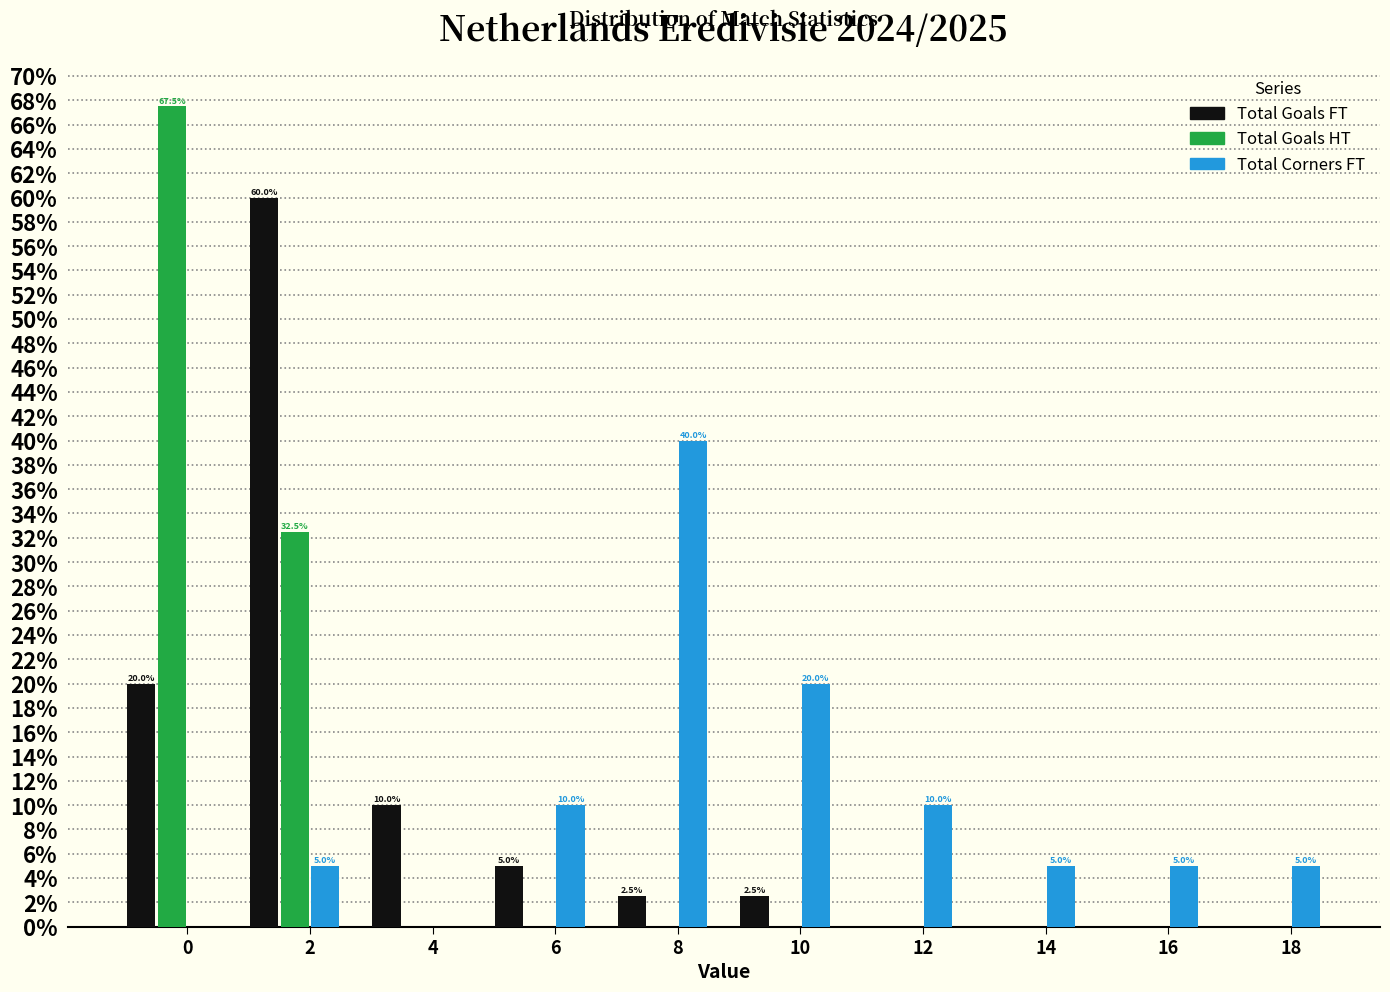

Reading left to right, list all the values displayed in this chart.

Total Goals FT: 0=20.0	2=60.0	4=10.0	6=5.0	8=2.5	10=2.5	12=0.0	14=0.0	16=0.0	18=0.0
Total Goals HT: 0=67.5	2=32.5	4=0.0	6=0.0	8=0.0	10=0.0	12=0.0	14=0.0	16=0.0	18=0.0
Total Corners FT: 0=0.0	2=5.0	4=0.0	6=10.0	8=40.0	10=20.0	12=10.0	14=5.0	16=5.0	18=5.0